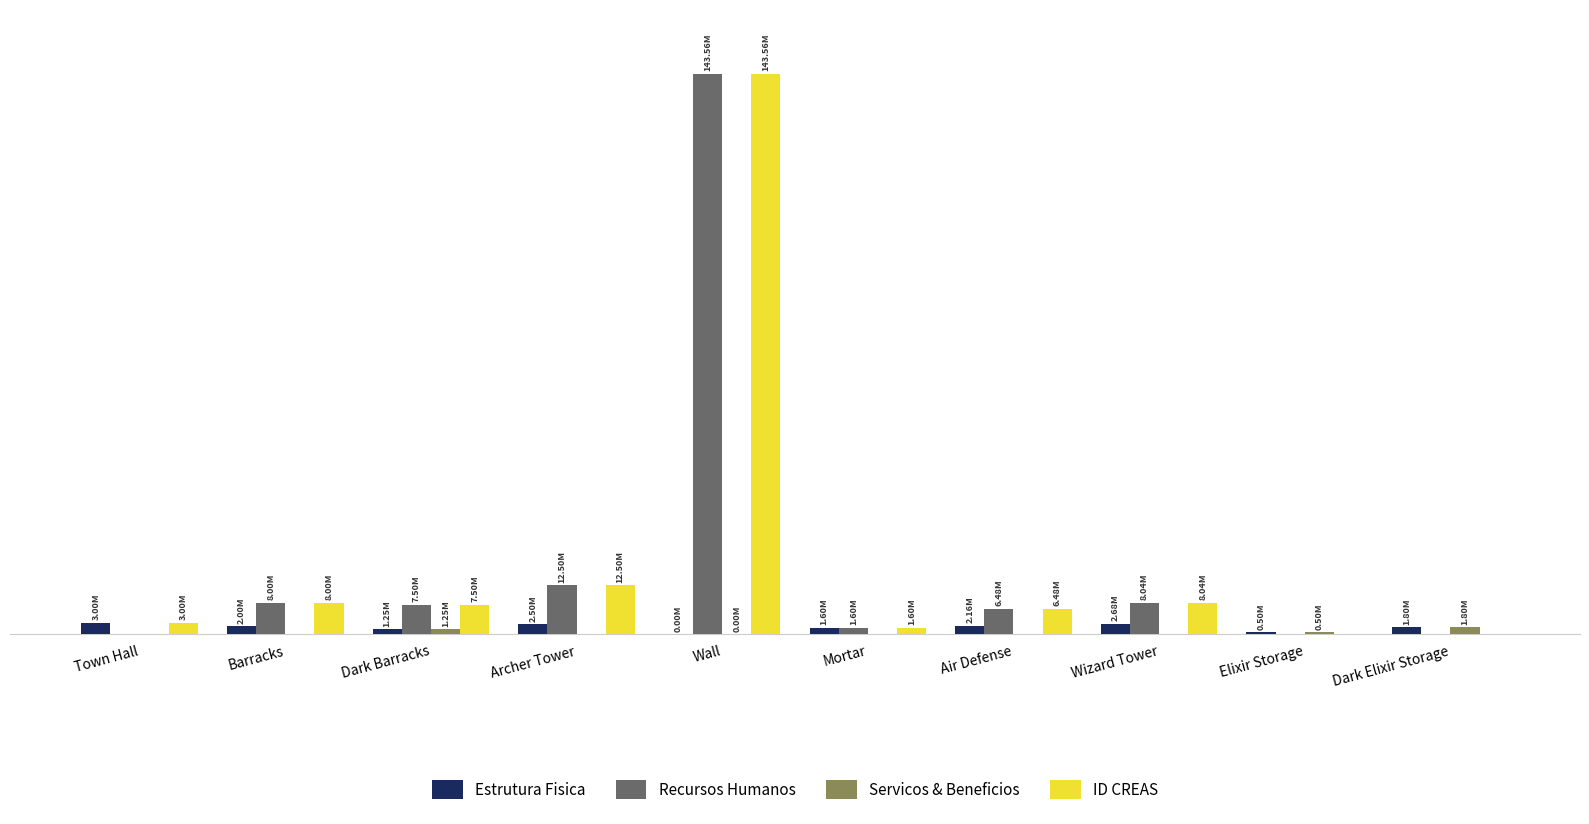

Rank the series by their maximum value, from lowest to highest.

Servicos & Beneficios, Estrutura Fisica, Recursos Humanos, ID CREAS